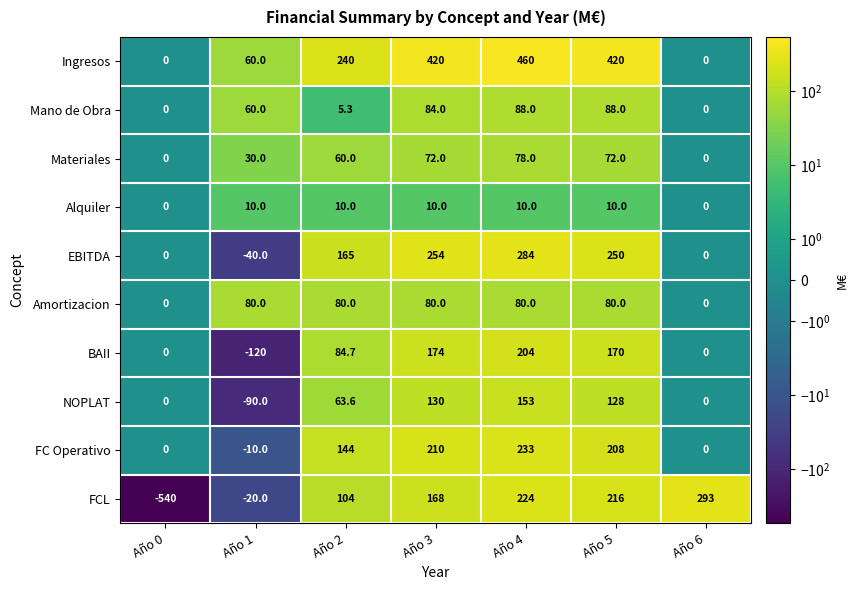

True or false: Alquiler has a value of 10.0 at Año 4.

True